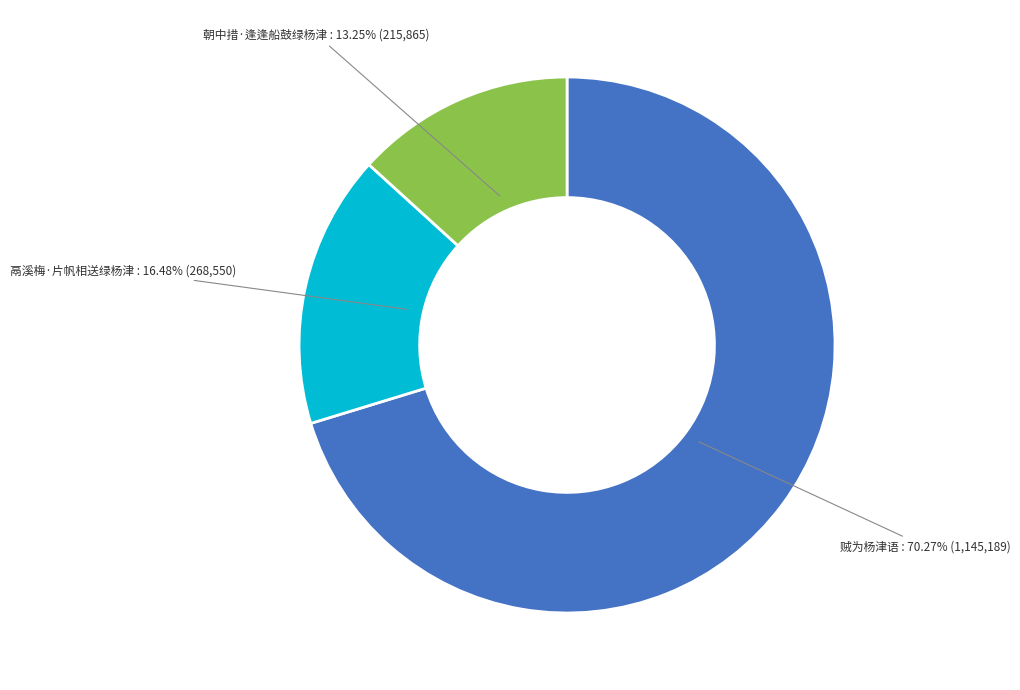

Is there a majority slice in this chart?

Yes